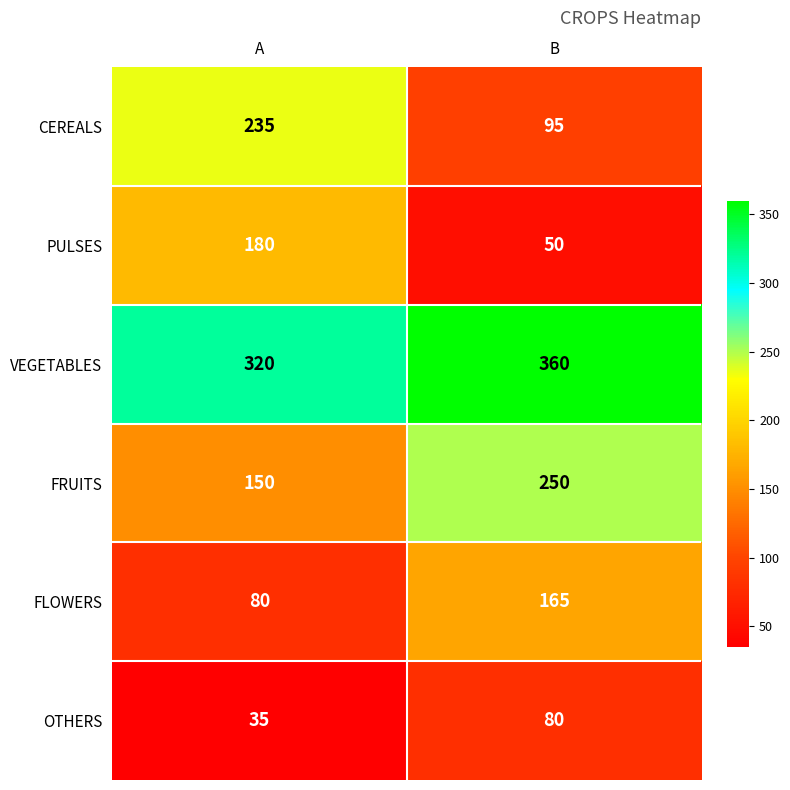

List the labels in order of VEGETABLES value, smallest first.

A, B